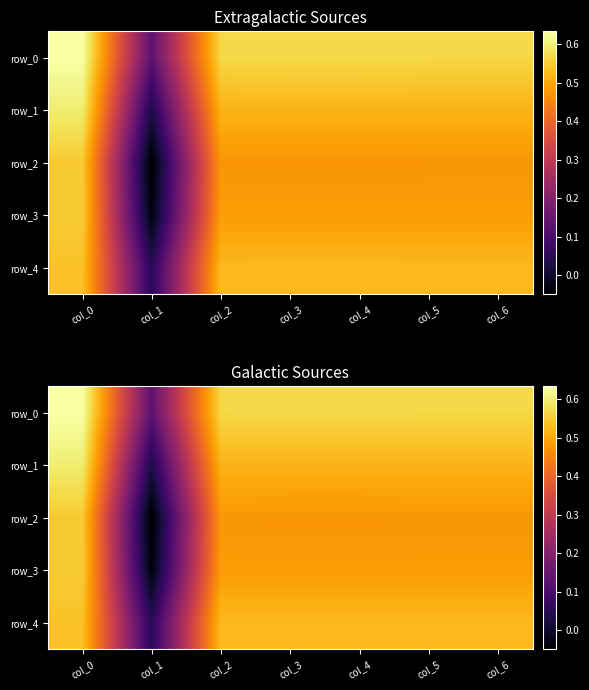

Is it true that row_1 equals 0.3 at col_2?

False